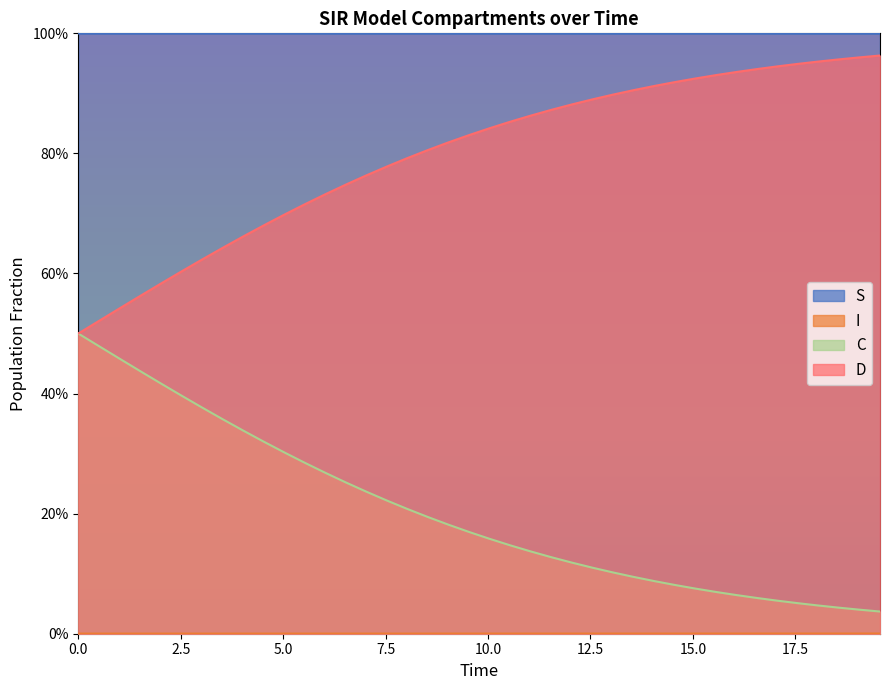

What is the difference between the second highest and minimum values in the C series?

0.4